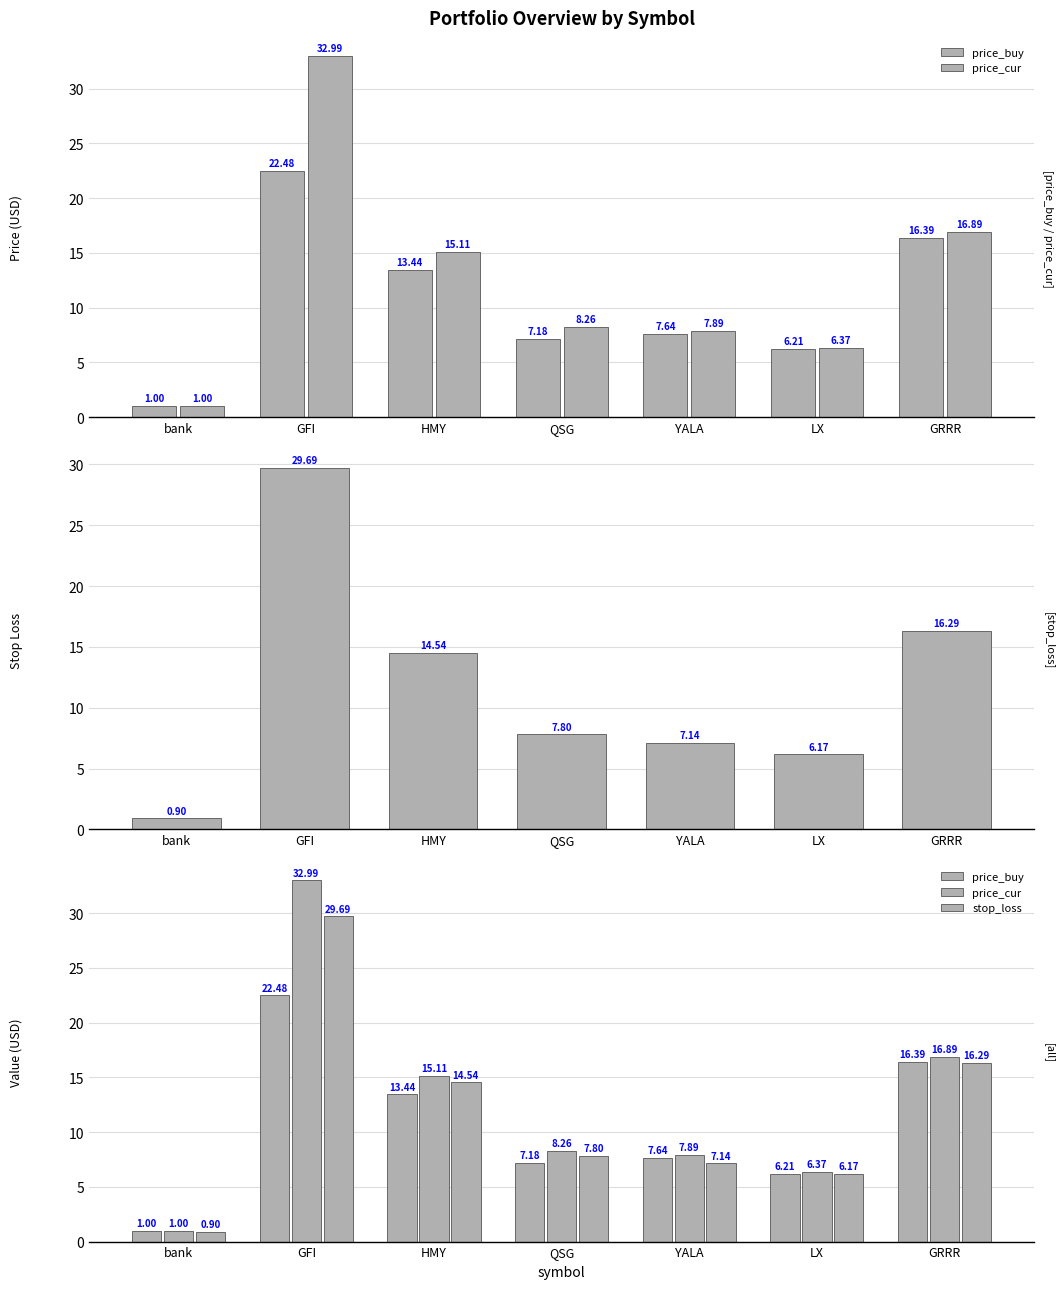

The value of price_buy at HMY is 22.6. True or false?

False